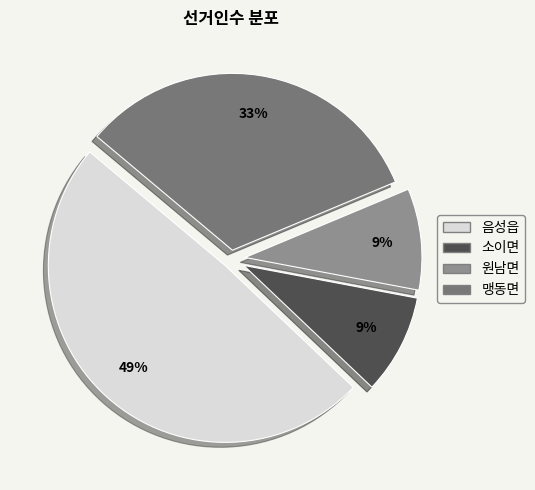

Is there any slice that represents more than half of the pie?

No